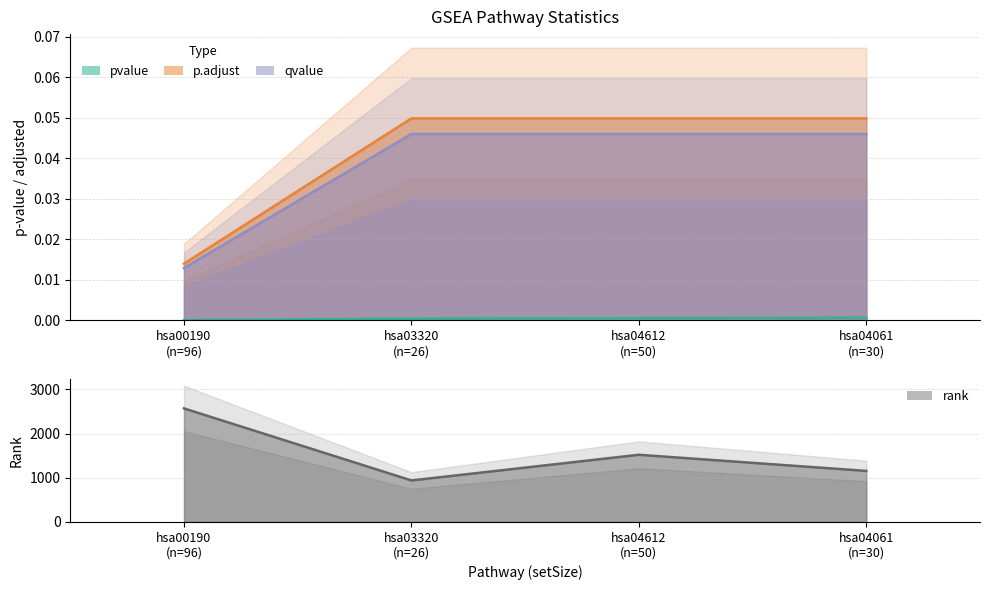

Where is the first local minimum for rank?

hsa03320
(n=26)